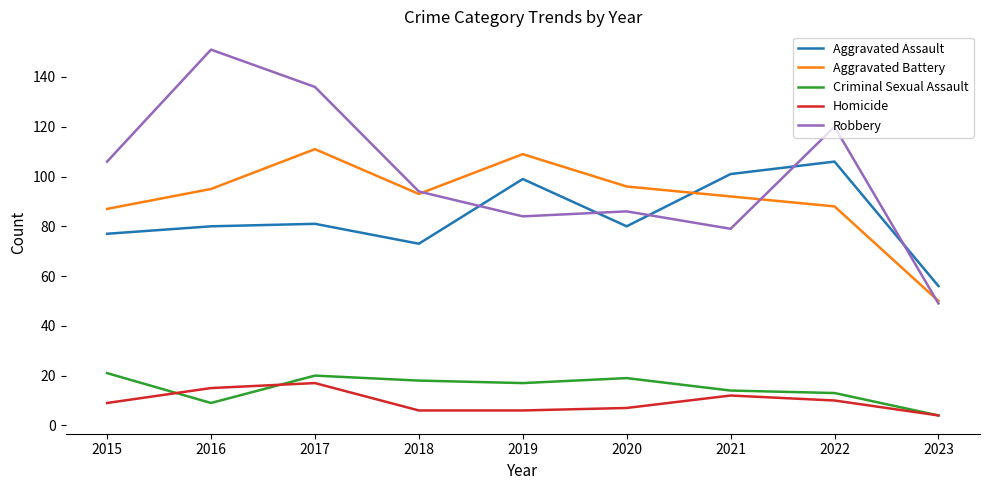

True or false: Criminal Sexual Assault and Robbery cross at least once.

False